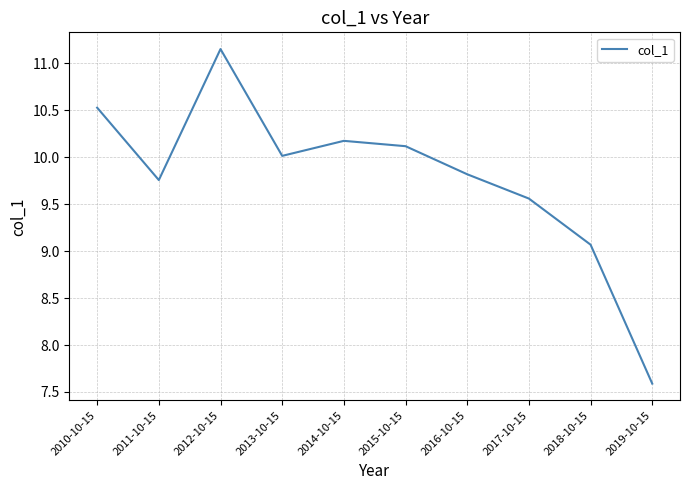

The chart shows a value of 5.3 at 2012-10-15. True or false?

False